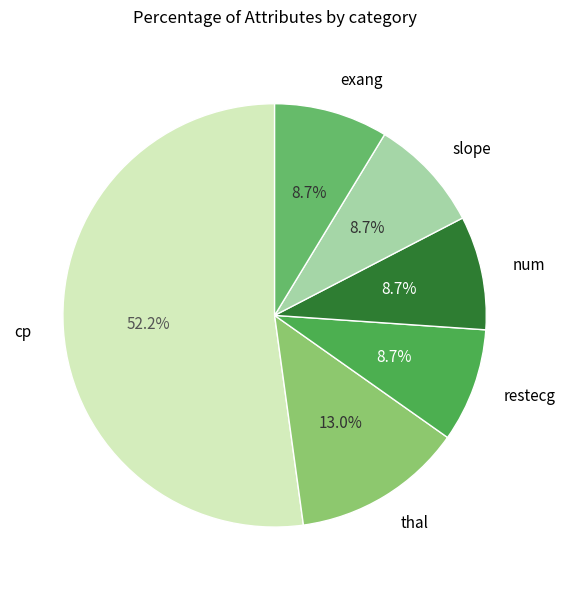

Which category has the biggest portion of the pie?

cp